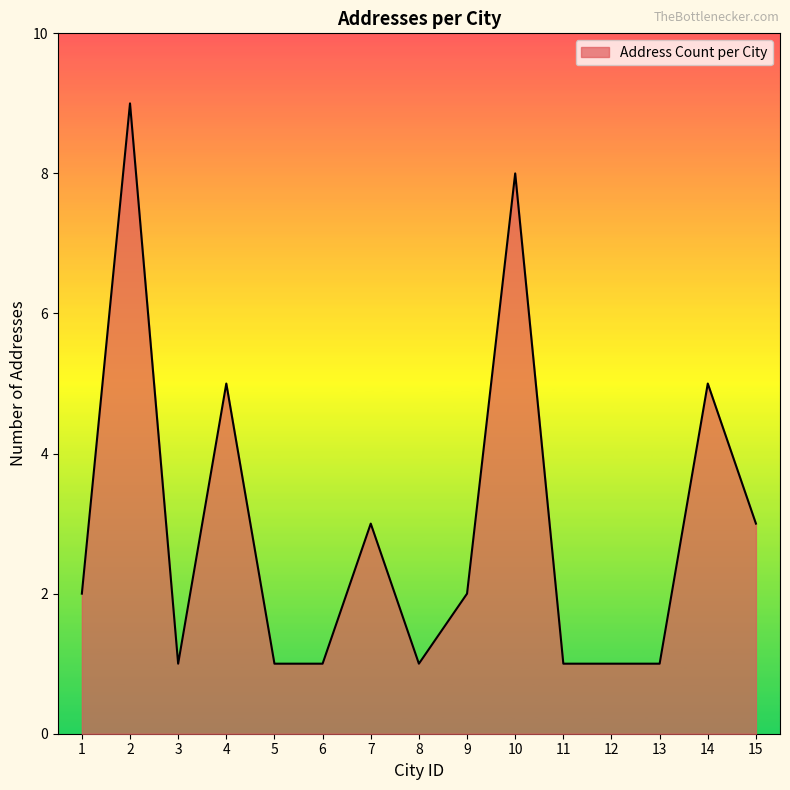

Does the chart display data point markers on the line(s)?

No